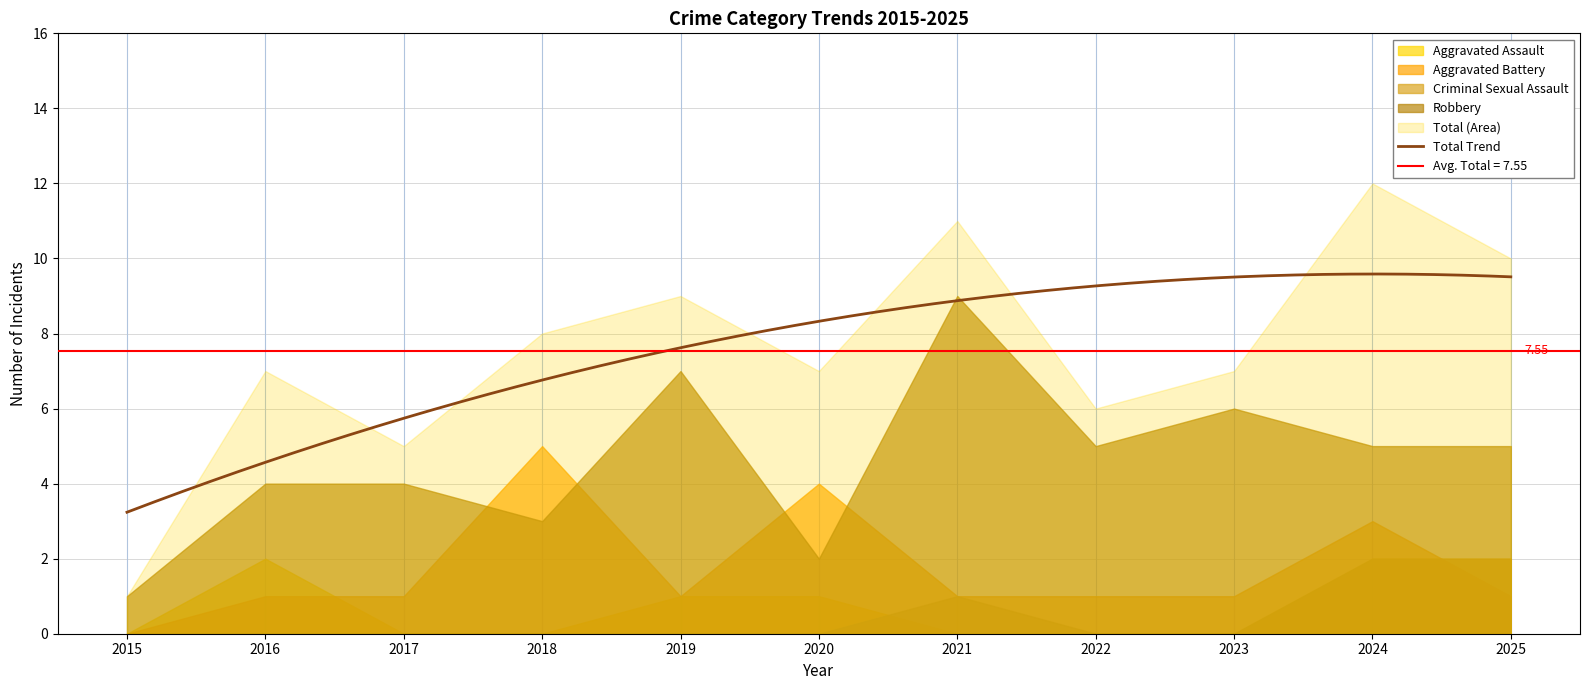

Does the chart display data point markers on the line(s)?

No